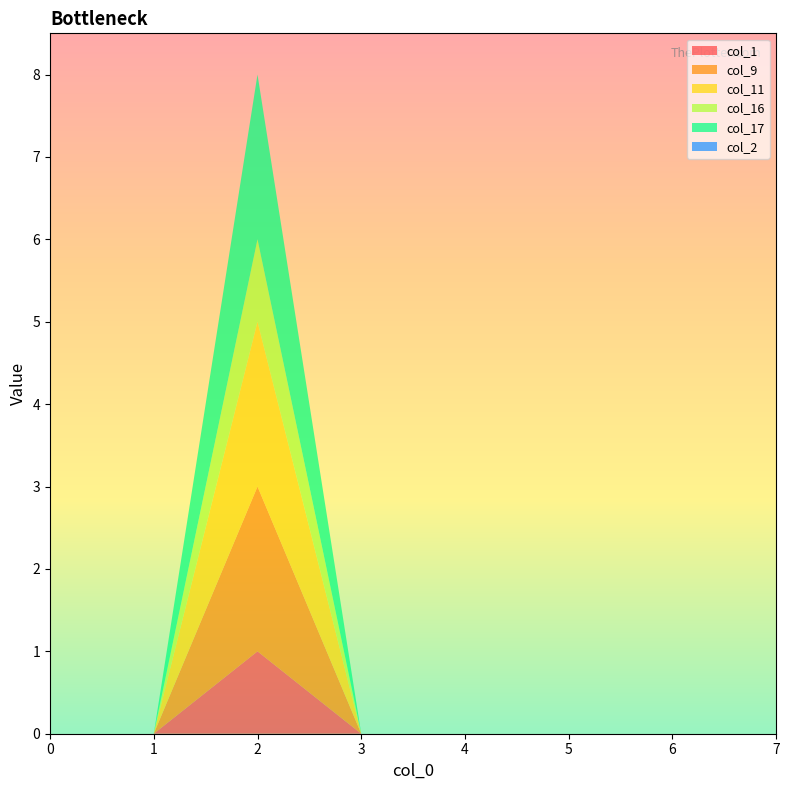

Reading left to right, what are all the values shown in this chart?

col_1: 0	0	1	0	0	0	0	0
col_9: 0	0	2	0	0	0	0	0
col_11: 0	0	2	0	0	0	0	0
col_16: 0	0	1	0	0	0	0	0
col_17: 0	0	2	0	0	0	0	0
col_2: 0	0	0	0	0	0	0	0